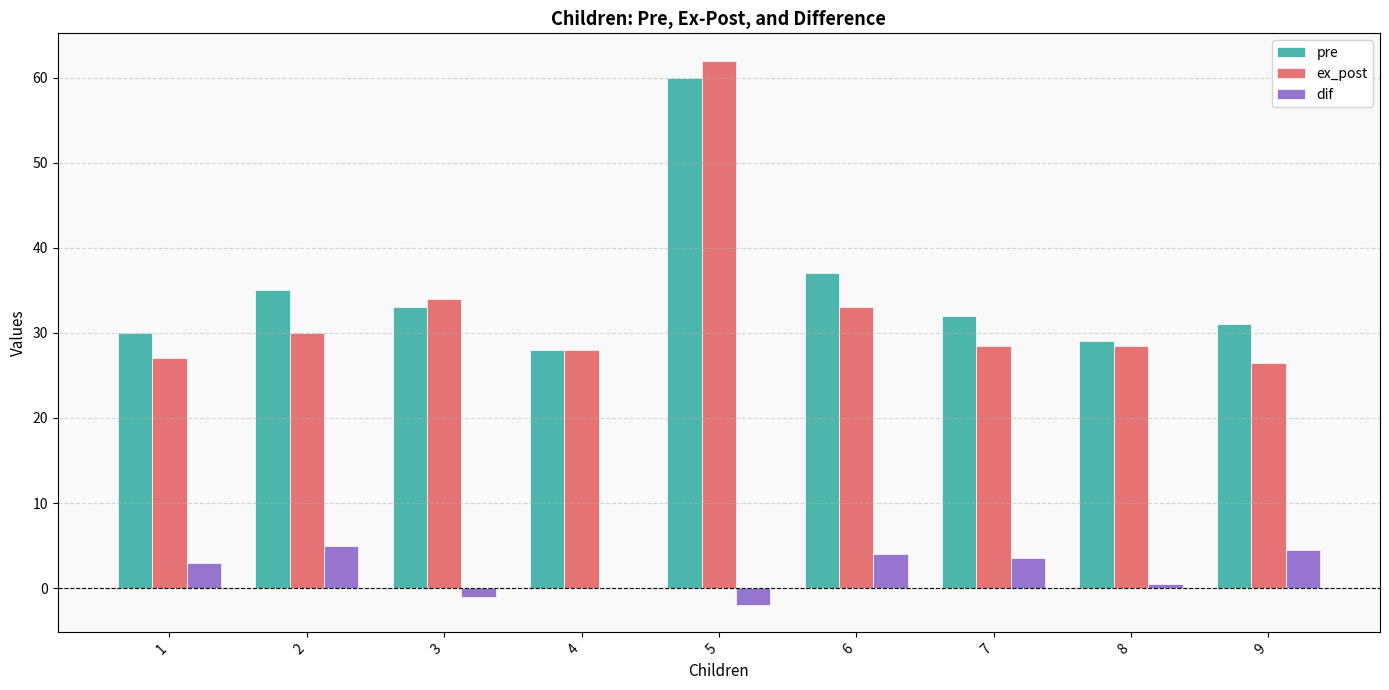

At which category does the chart reach its peak across all series?

5